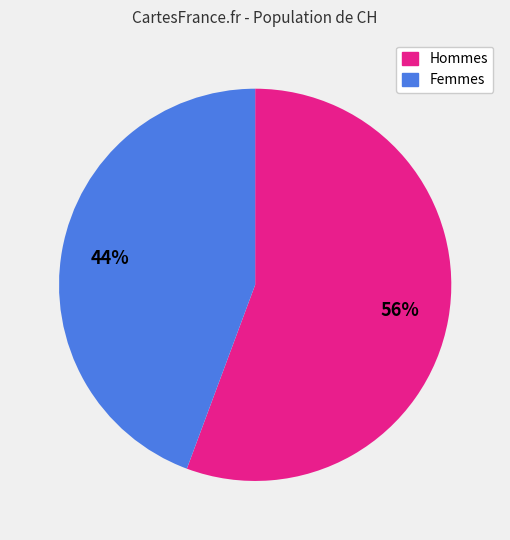

Is there any slice that represents more than half of the pie?

Yes